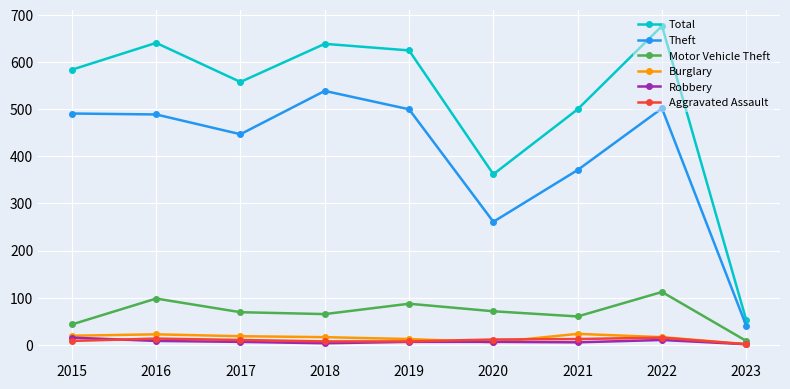

What are all the series names shown in the legend?

Total, Theft, Motor Vehicle Theft, Burglary, Robbery, Aggravated Assault